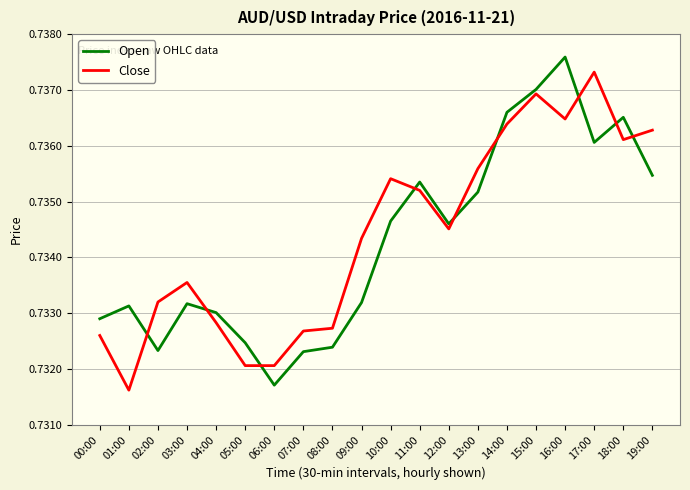

Between 01:00 and 09:00, which series saw the biggest shift?

Close